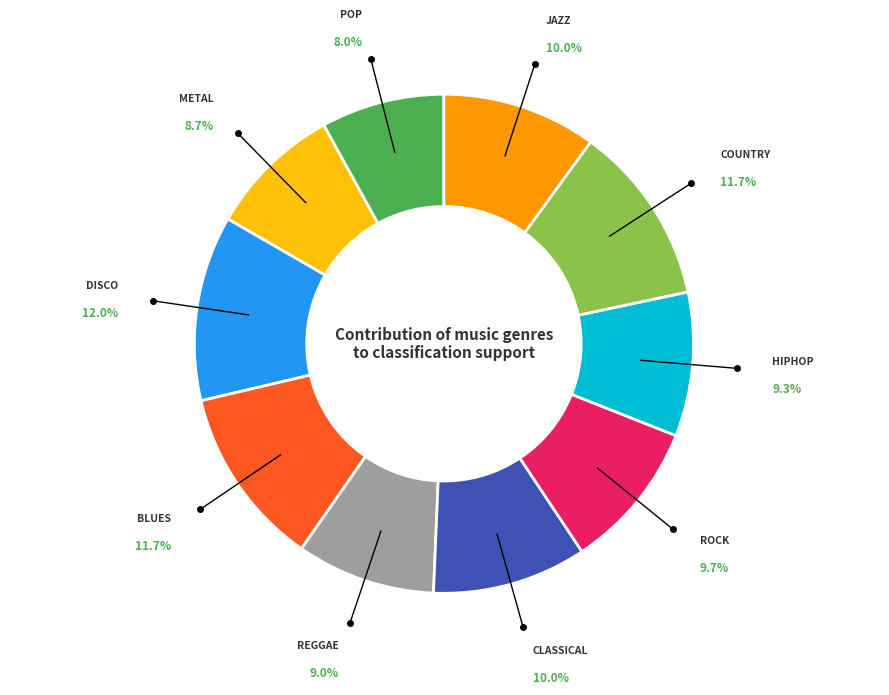

Count the number of slices in the pie.

10